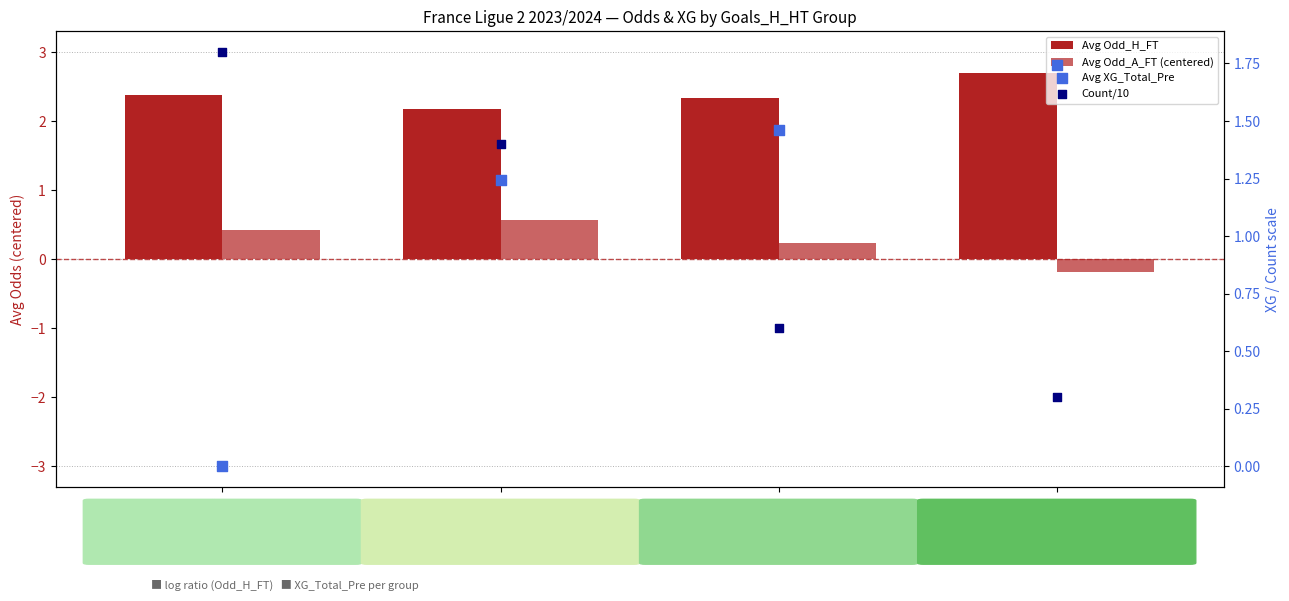

Which series has the largest Y range (max minus min)?

Avg XG_Total_Pre